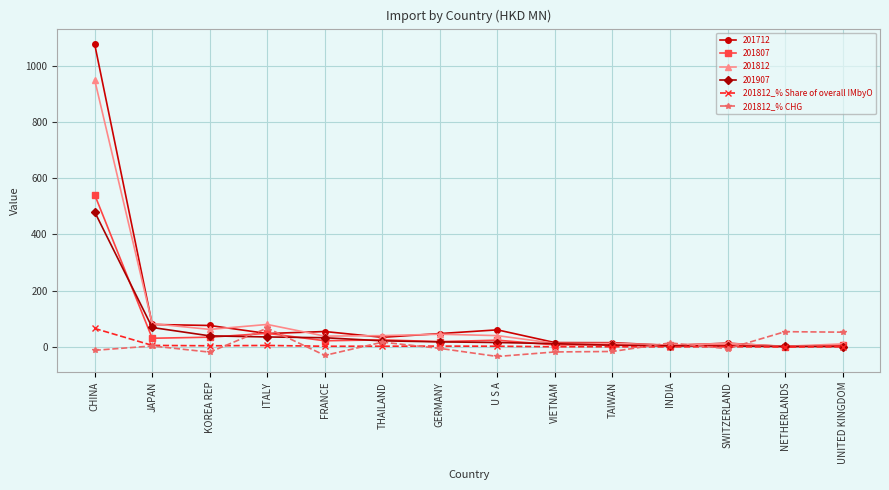

How many values in the 201812_% CHG series exceed -4?

6